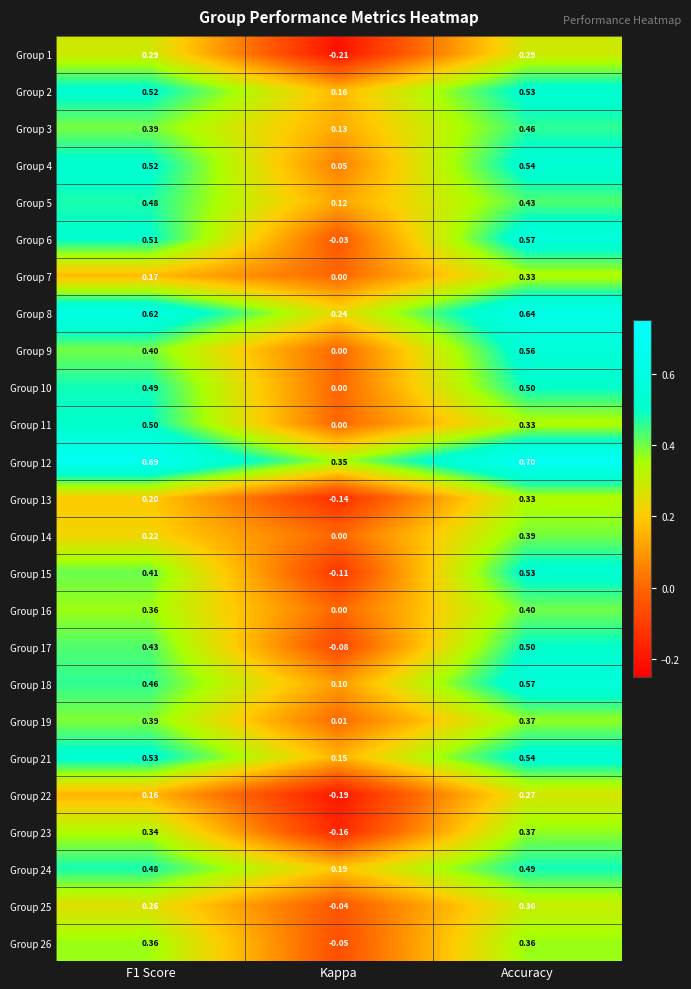

Where is Group 17 nearest to the value 0?

Kappa